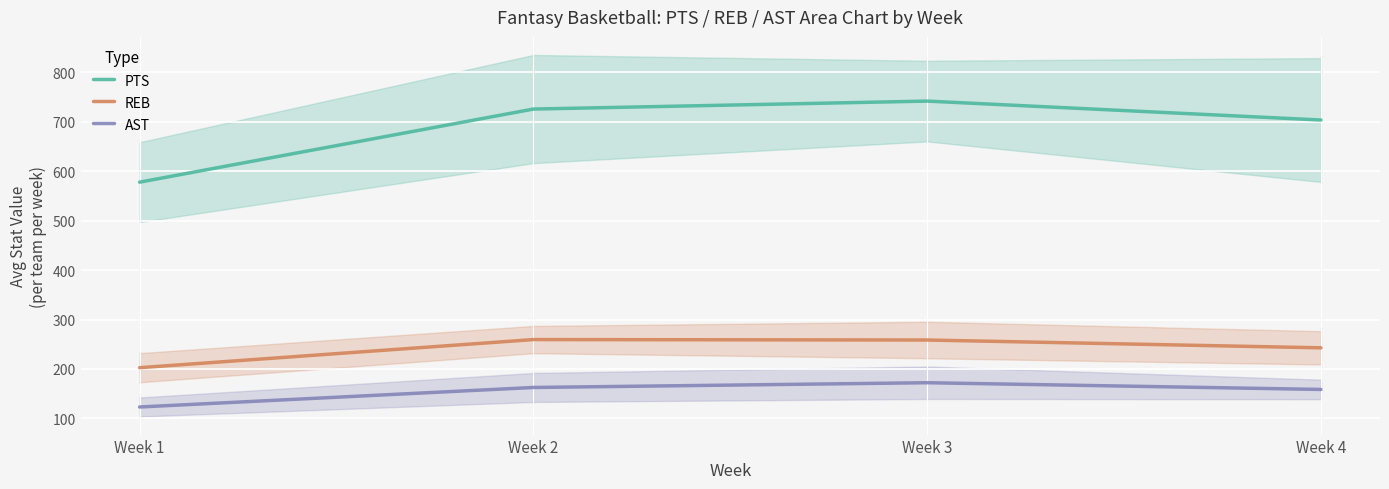

Is it true that AST equals 172.2 at Week 3?

True